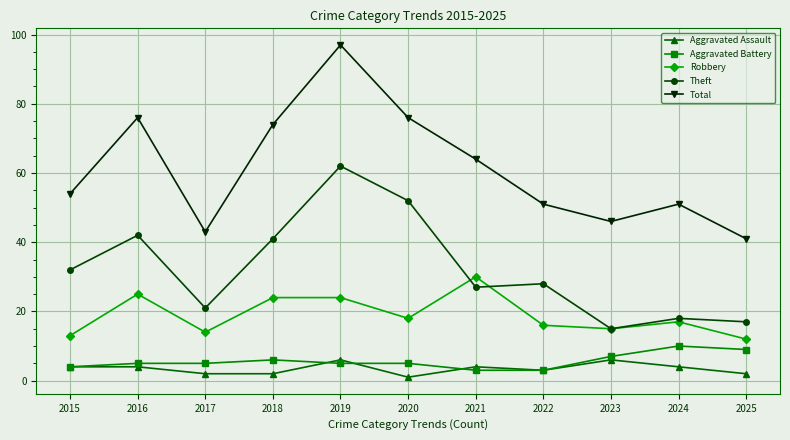

Reading left to right, list all the values displayed in this chart.

Aggravated Assault: 2015=4	2016=4	2017=2	2018=2	2019=6	2020=1	2021=4	2022=3	2023=6	2024=4	2025=2
Aggravated Battery: 2015=4	2016=5	2017=5	2018=6	2019=5	2020=5	2021=3	2022=3	2023=7	2024=10	2025=9
Robbery: 2015=13	2016=25	2017=14	2018=24	2019=24	2020=18	2021=30	2022=16	2023=15	2024=17	2025=12
Theft: 2015=32	2016=42	2017=21	2018=41	2019=62	2020=52	2021=27	2022=28	2023=15	2024=18	2025=17
Total: 2015=54	2016=76	2017=43	2018=74	2019=97	2020=76	2021=64	2022=51	2023=46	2024=51	2025=41